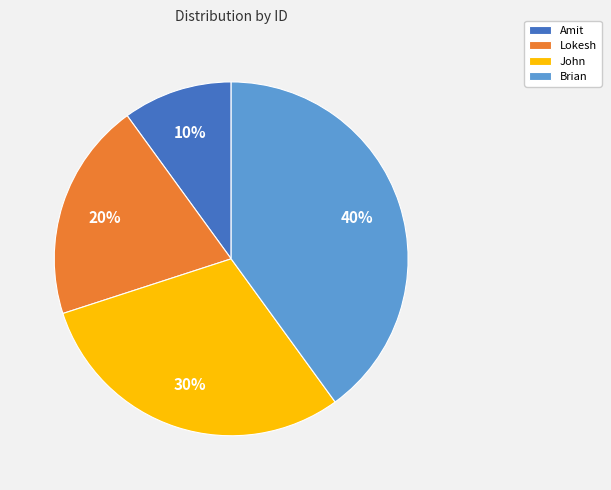

Is there any slice that represents more than half of the pie?

No